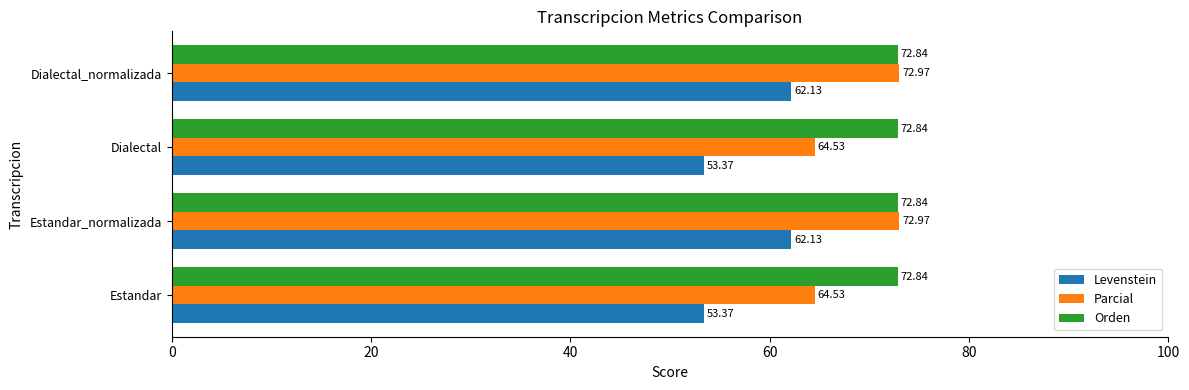

Is the value of Levenstein at Estandar_normalizada greater than the value of Orden at Dialectal_normalizada?

No